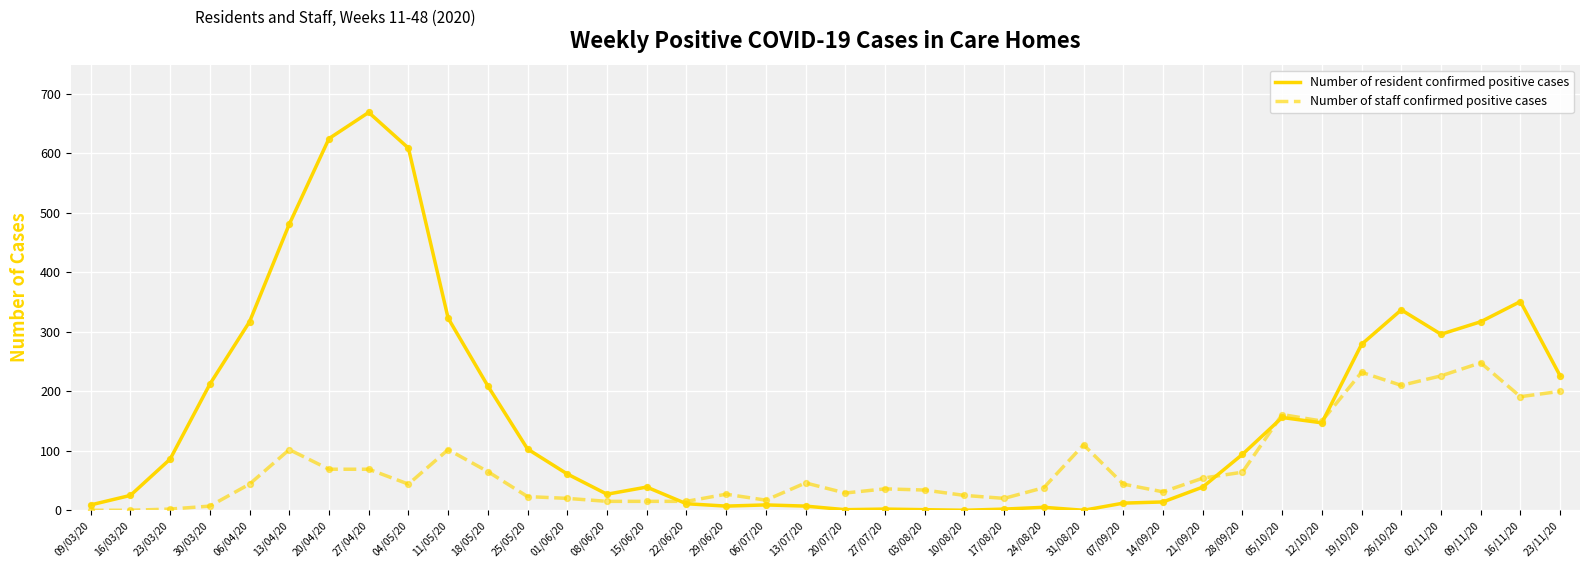

At which category is the sum across all series the highest?

27/04/20